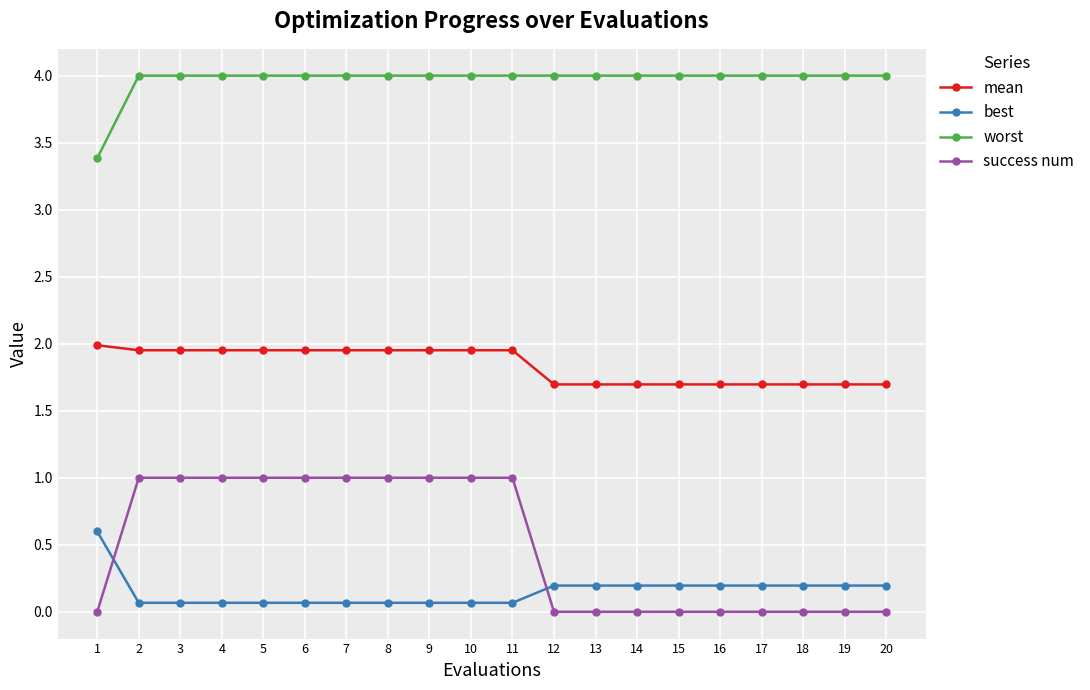

Which series has the largest range (max minus min)?

success num